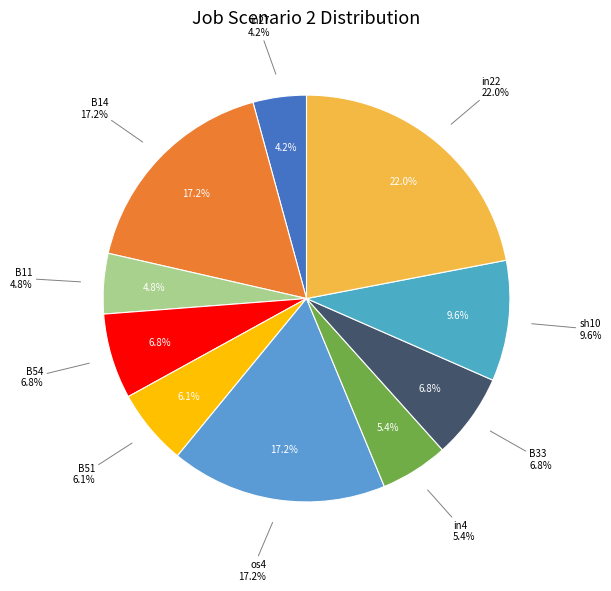

How much of the chart is everything except os4?

82.8%